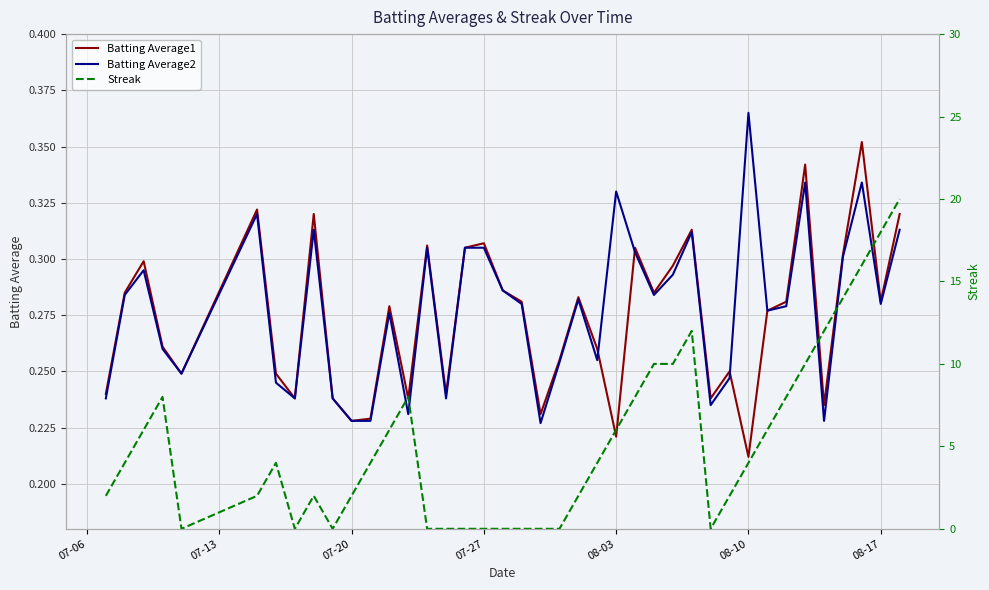

What are all the series names shown in the legend?

Batting Average1, Batting Average2, Streak